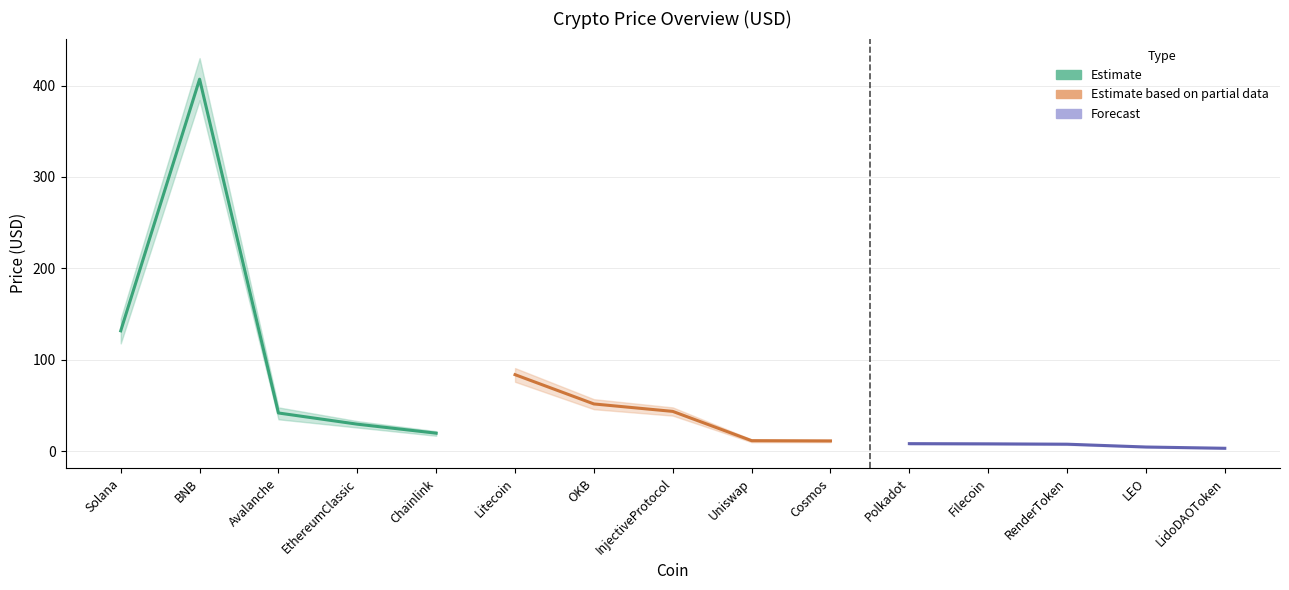

At which category does the data reach its first local valley?

Chainlink